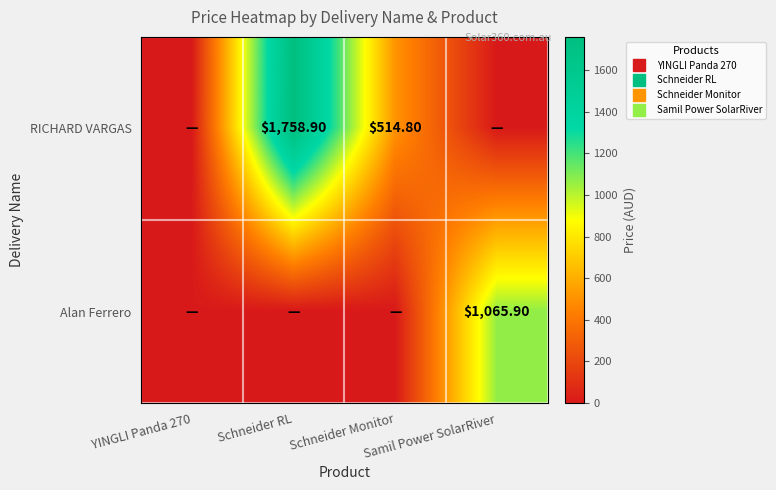

At which label is RICHARD VARGAS closest to 879?

Schneider Monitor